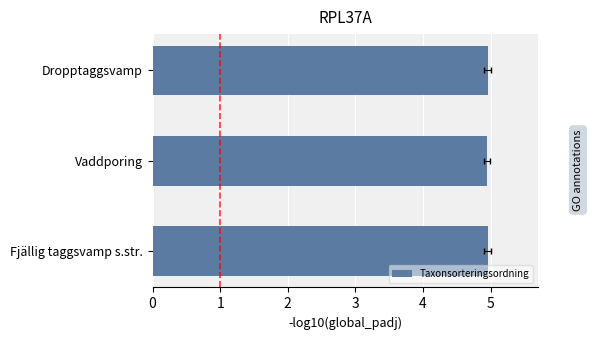

What is the sum of the values at Dropptaggsvamp and Vaddporing?

9.9